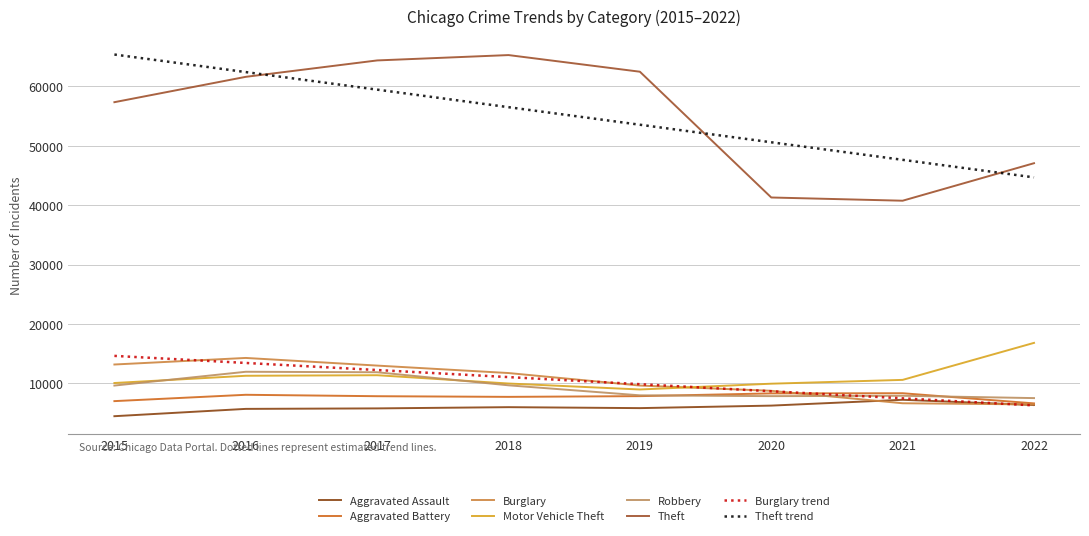

Which has a higher value, 2017 or 2018?

2018